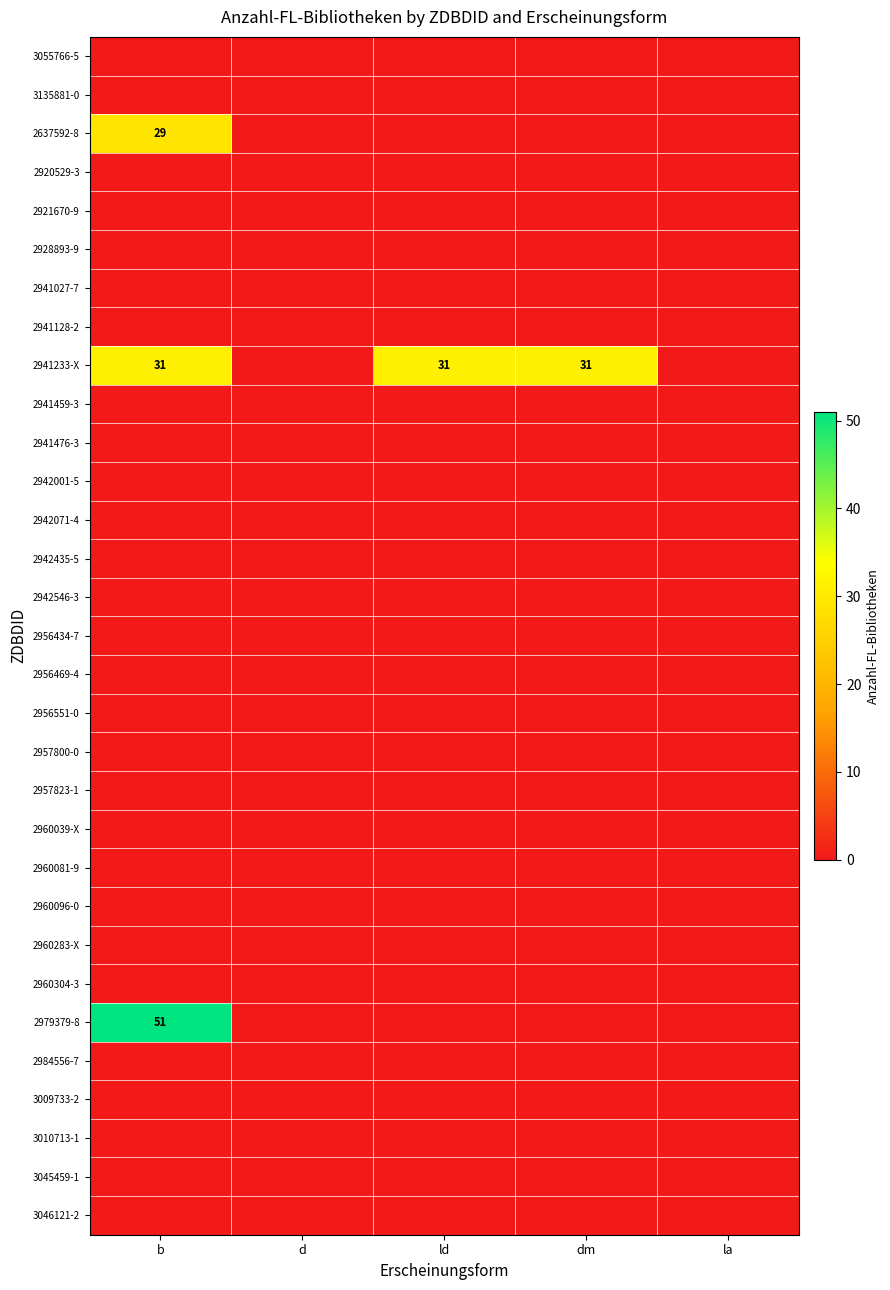

Which category has the highest value in the 3055766-5 series?

b